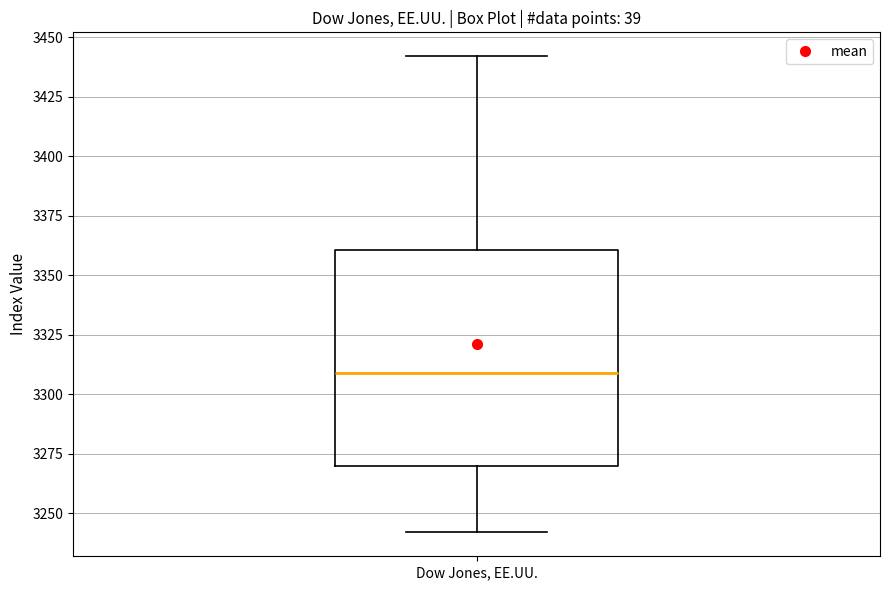

Transcribe this box plot: give where the median line is, the range the box spans, and where the two whiskers end, as read against the y-axis. The values are not printed on the chart, so give them approximately, as read against the axis.

median 3310, box 3270 to 3360, whiskers 3240 to 3440